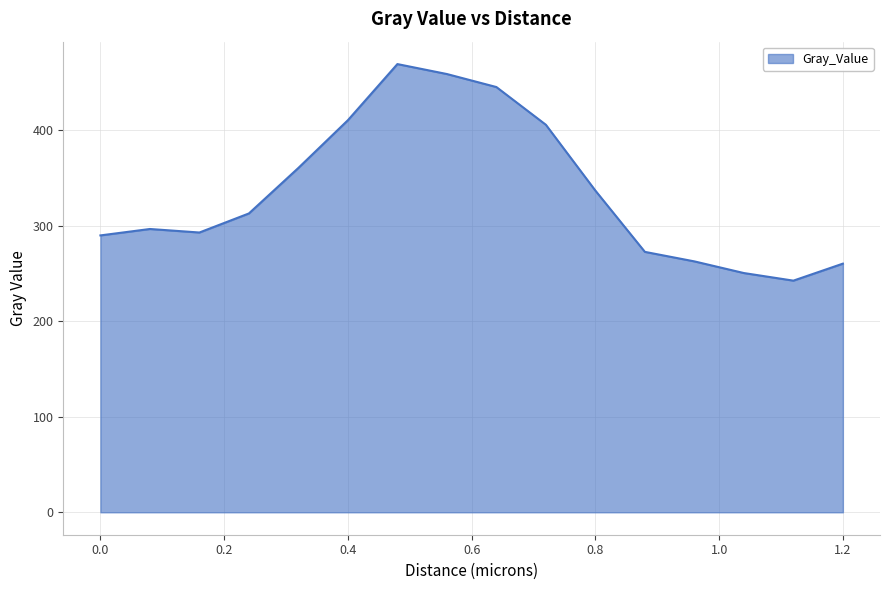

What is the smallest value displayed?

242.6